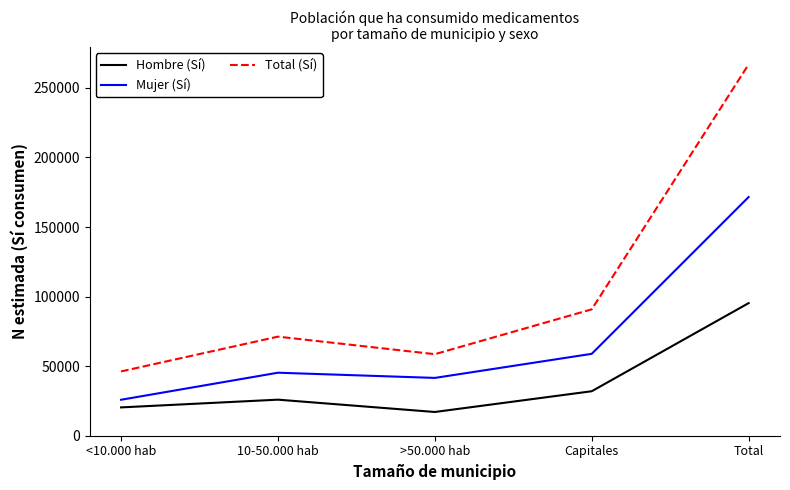

List the series in order of their peak value, highest first.

Total (Sí), Mujer (Sí), Hombre (Sí)